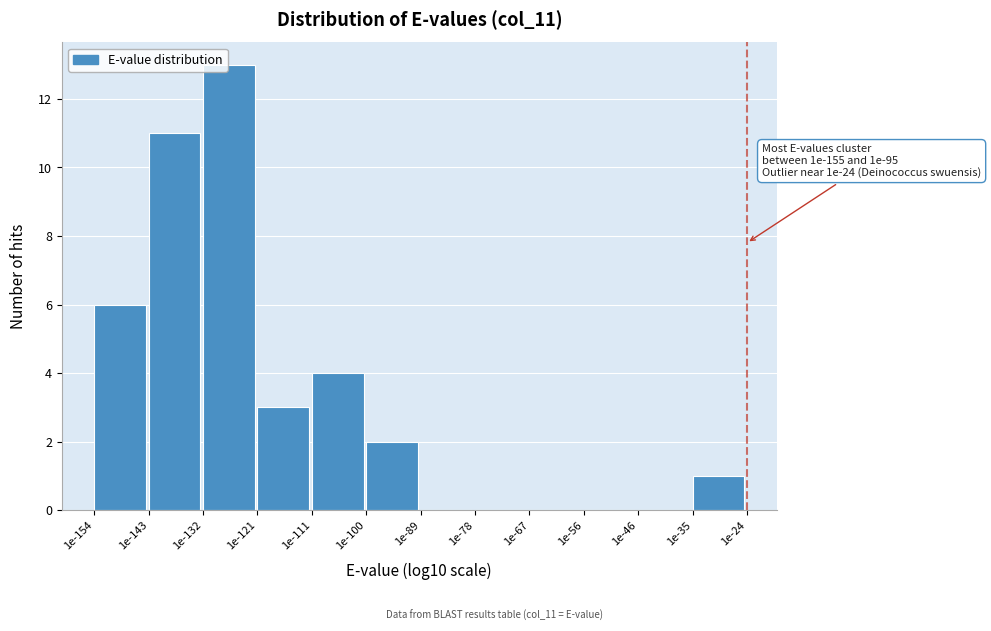

Reading left to right, what are all the values shown in this chart?

1e-154=6	1e-143=11	1e-132=13	1e-121=3	1e-111=4	1e-100=2	1e-89=0	1e-78=0	1e-67=0	1e-56=0	1e-46=0	1e-35=1